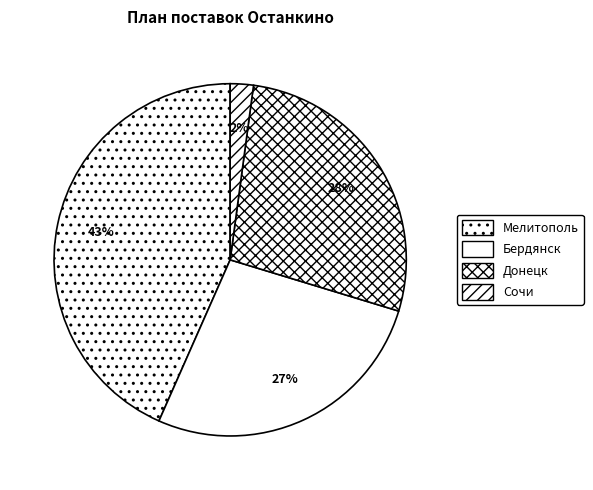

Is the sum of Бердянск and Мелитополь greater than half?

Yes